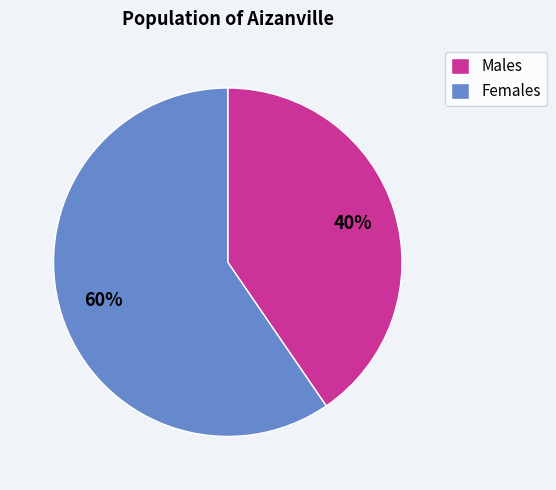

To the nearest percent, what is the average slice percentage?

50%